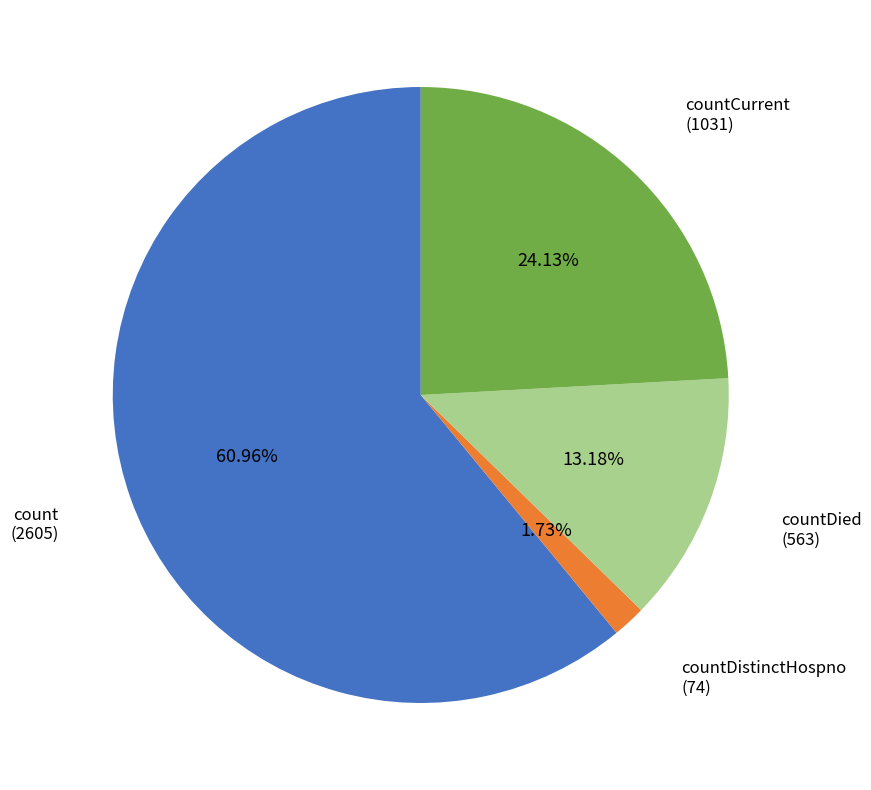

Is there a majority slice in this chart?

Yes